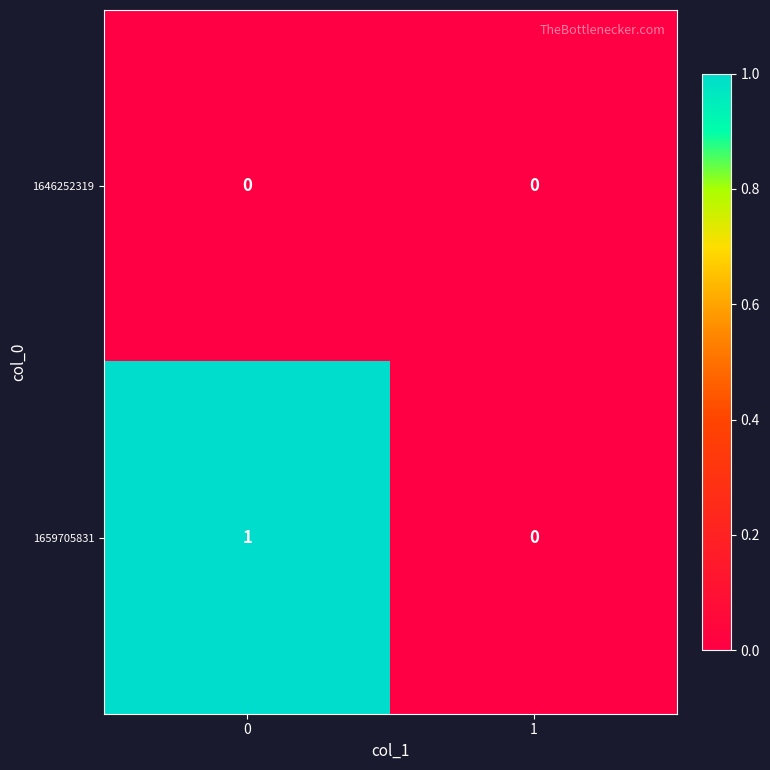

The 1659705831 series shows 1 at 0. True or false?

True